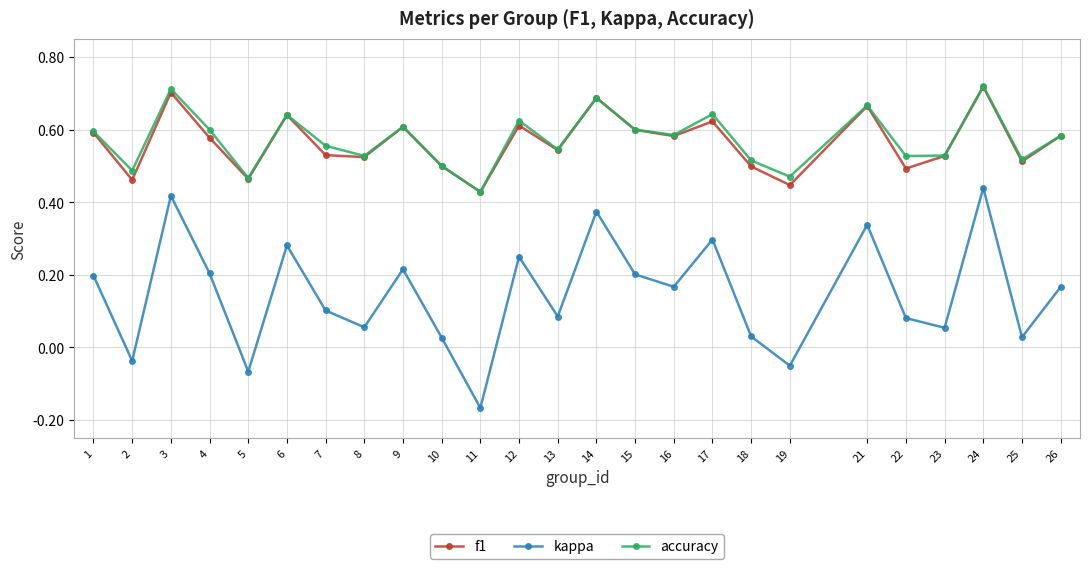

At which label is accuracy closest to 0?

11